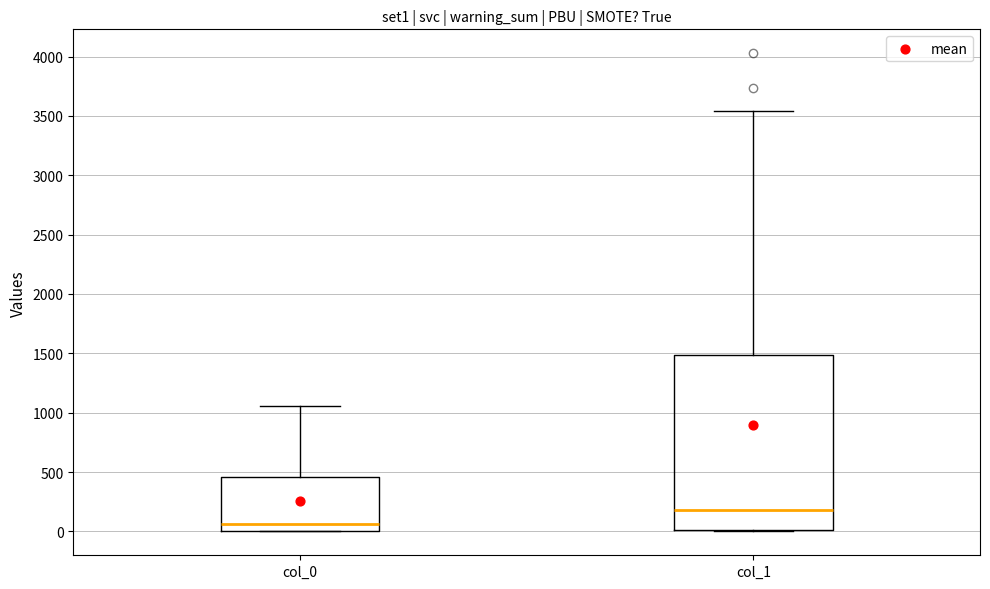

Reading left to right, read every box against the y-axis: the position of its median line, the range the box covers, and the ends of its whiskers. The values are not printed on the chart, so give them approximately, as read against the axis.

col_0: median 50, box 0 to 450, whiskers 0 to 1050
col_1: median 200, box 0 to 1500, whiskers 0 to 3550